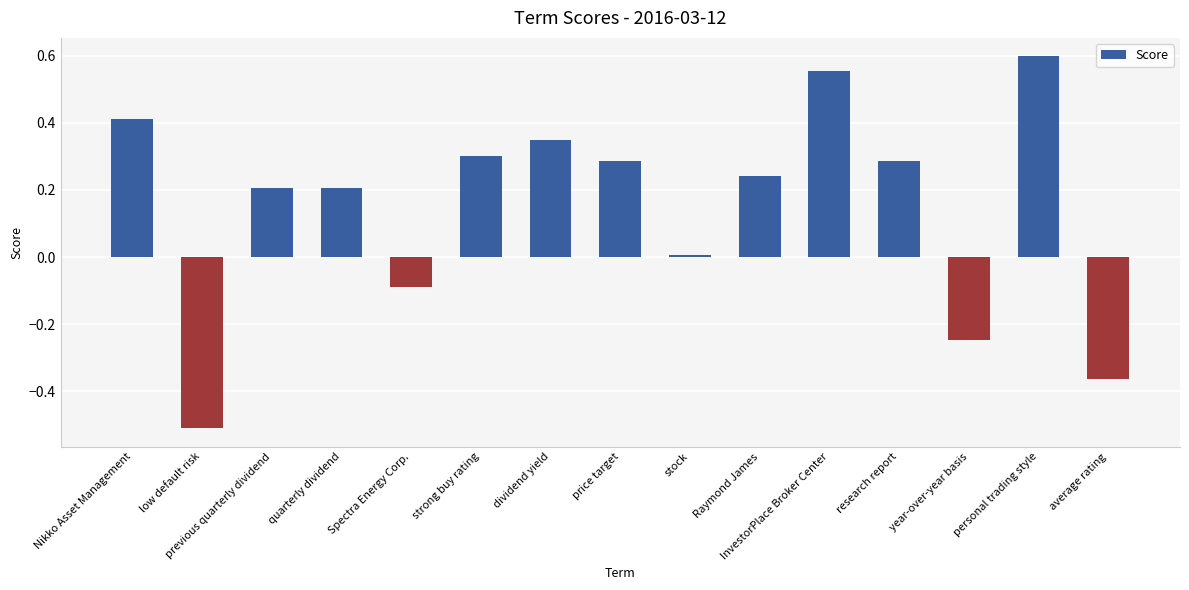

Which category has the lowest value across all series?

low default risk